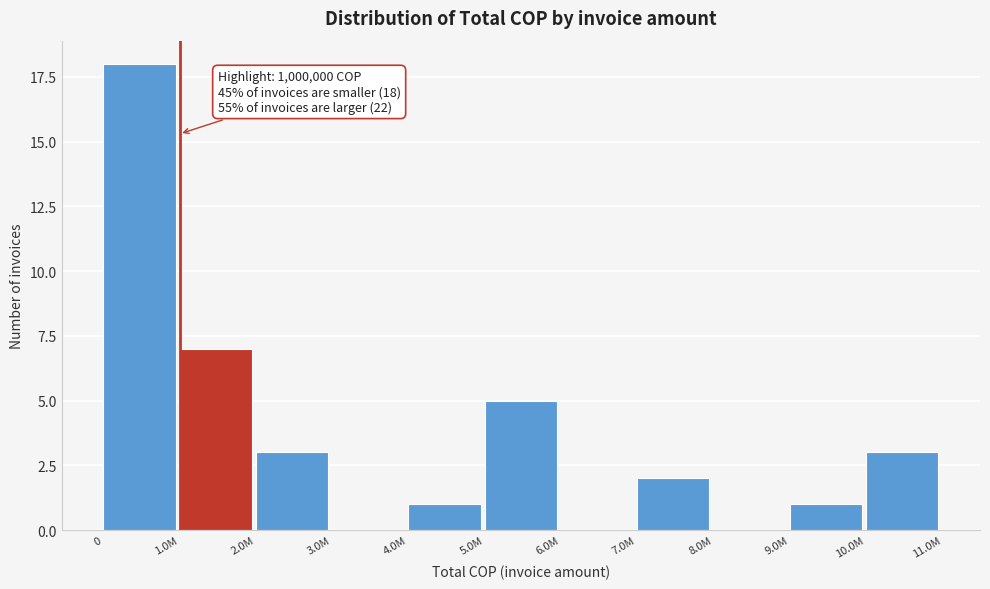

Reading left to right, transcribe all the data shown in this chart.

0=18	1.0M=7	2.0M=3	3.0M=0	4.0M=1	5.0M=5	6.0M=0	7.0M=2	8.0M=0	9.0M=1	10.0M=3